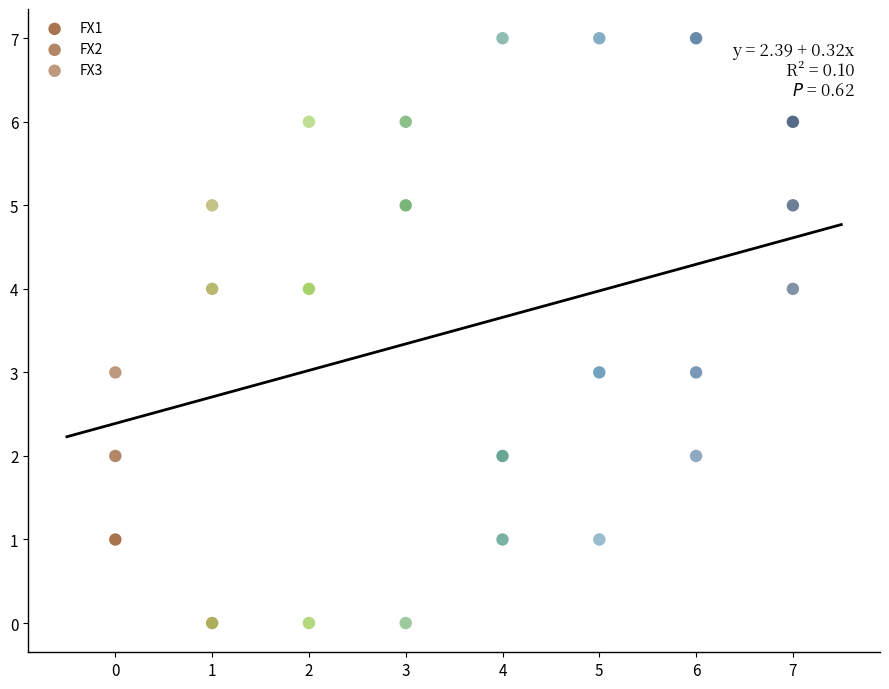

How many data points are displayed?

24